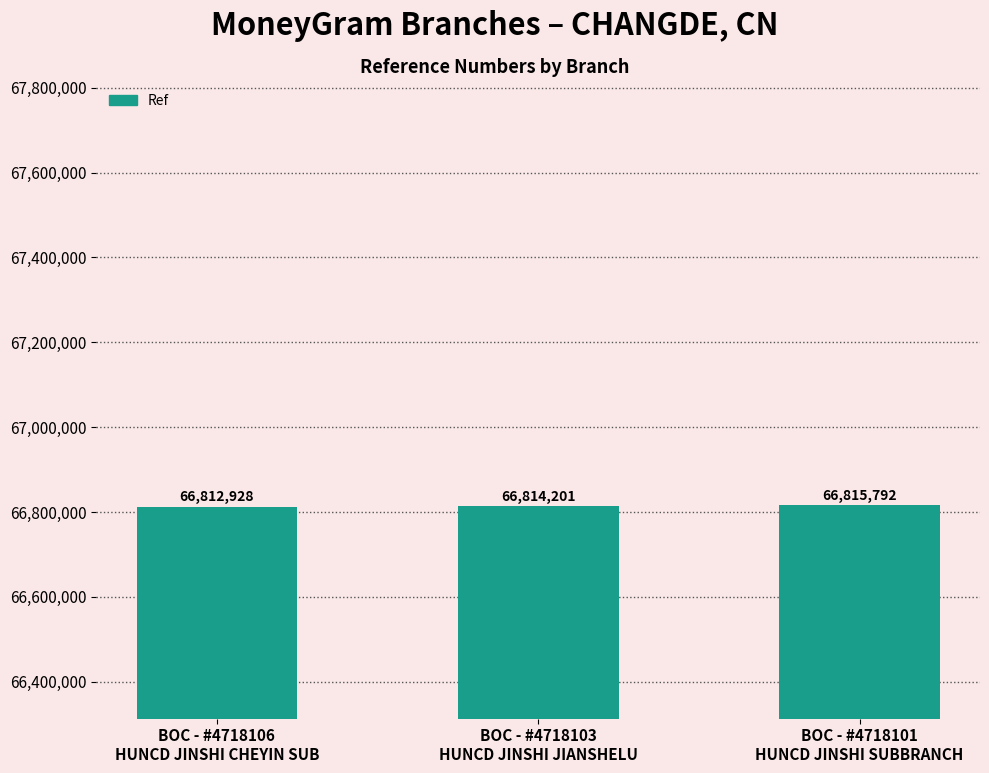

At which category does the chart reach its peak across all series?

BOC - #4718101
HUNCD JINSHI SUBBRANCH